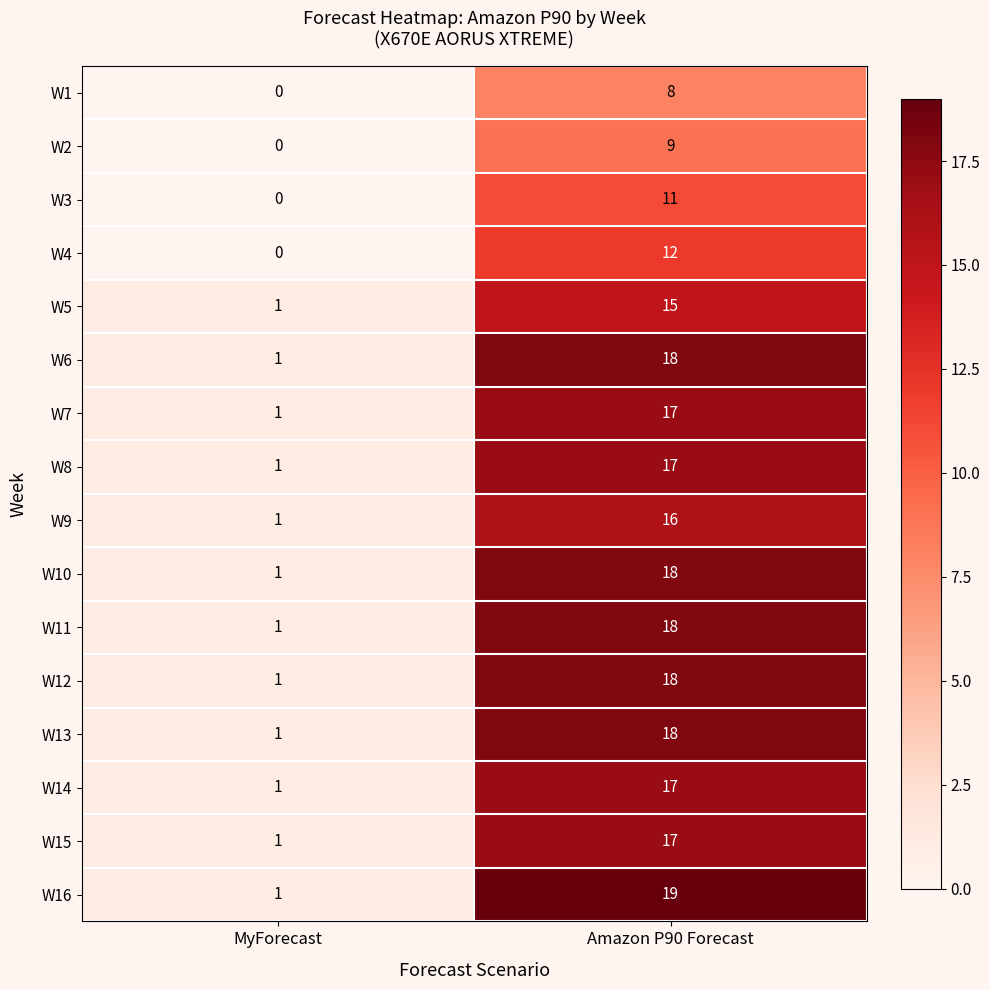

Which series has the largest range (max minus min)?

W16